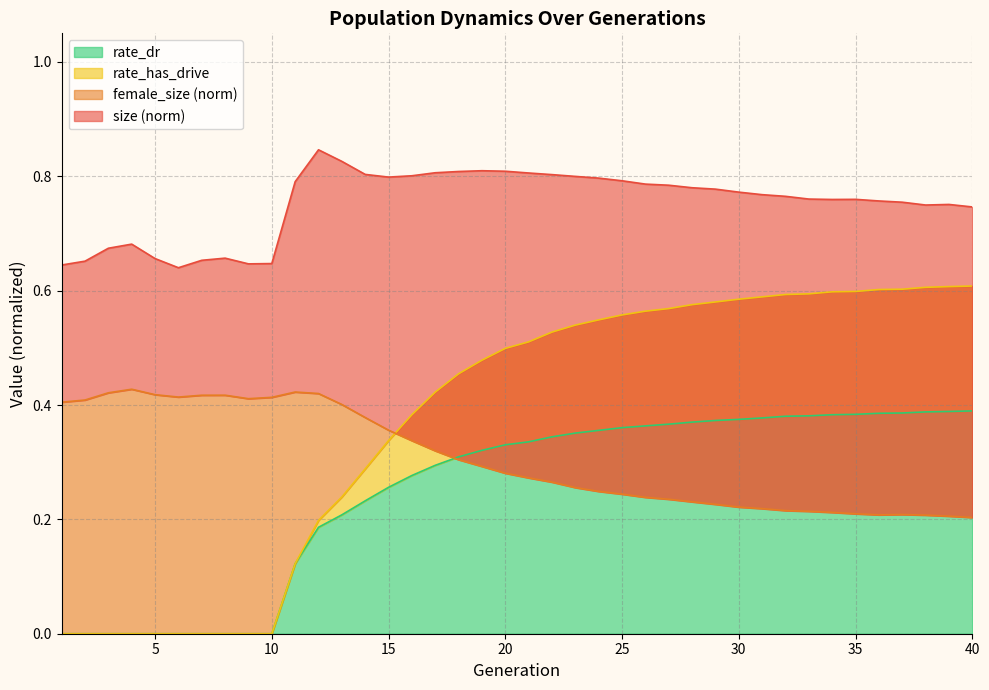

Count the number of data series in this chart.

4